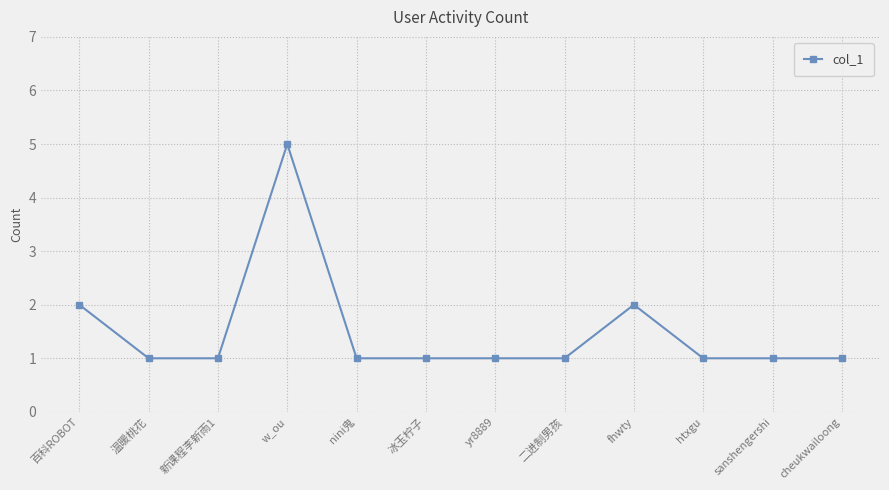

Which has a higher value, 温暖桃花 or 百科ROBOT?

百科ROBOT